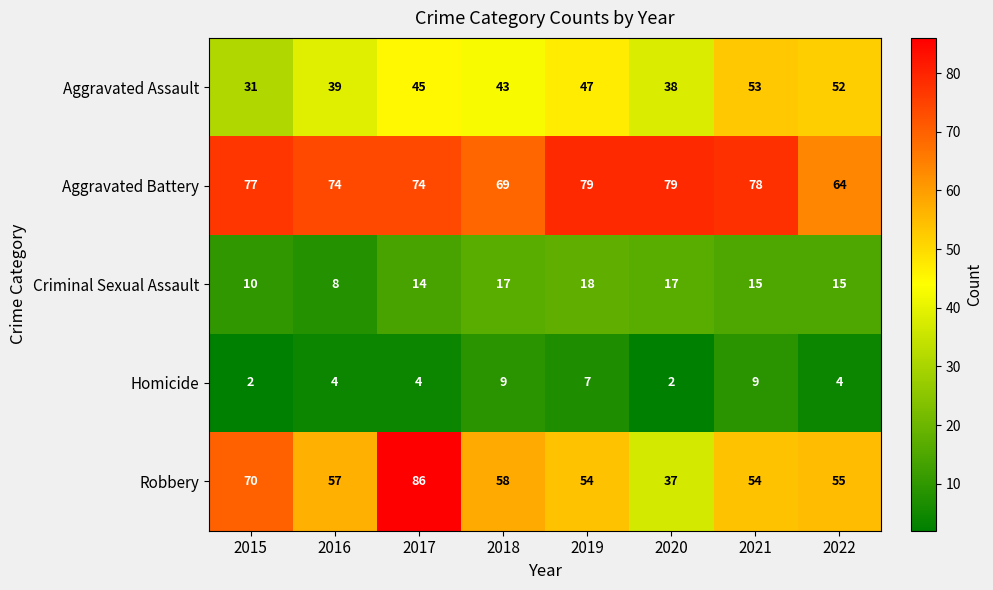

How many values in the Aggravated Battery series are below 77?

4